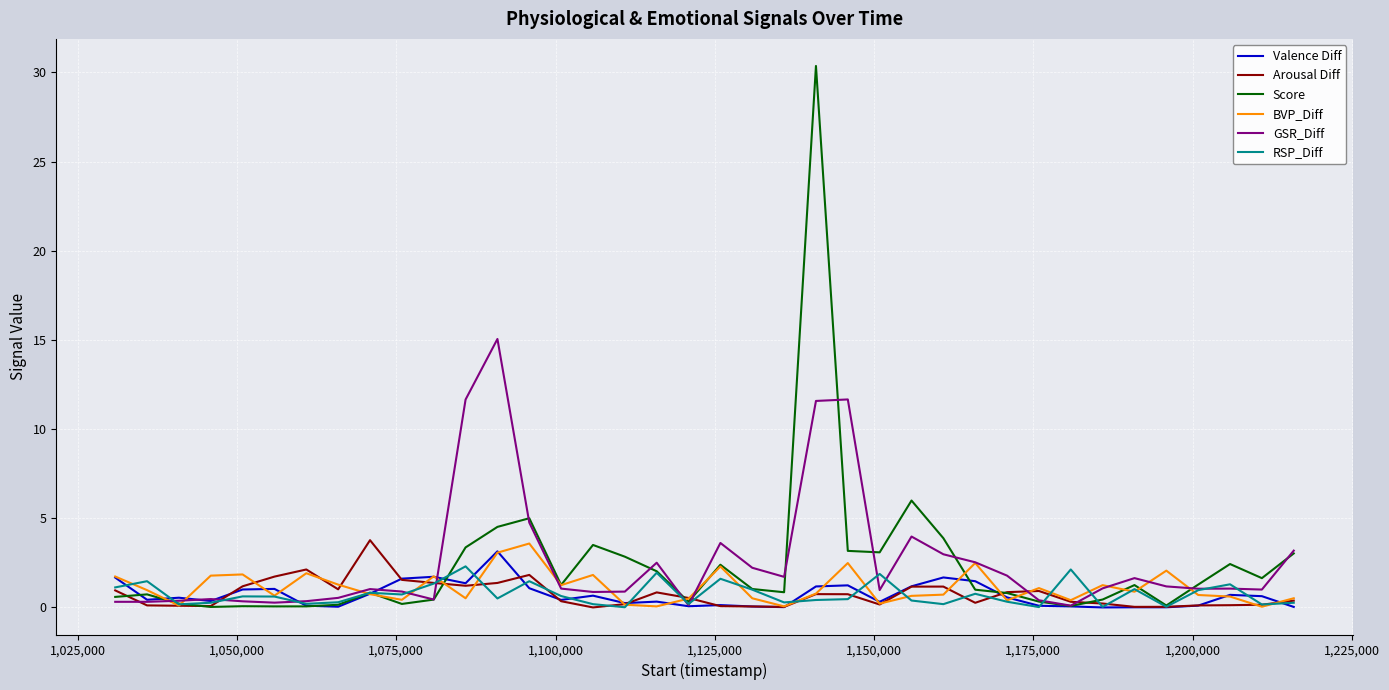

What is the greatest value displayed?

30.4